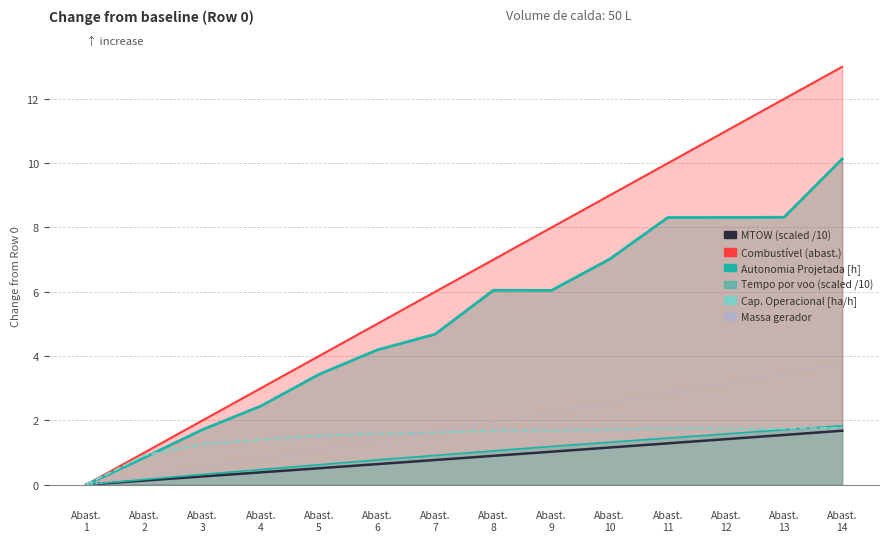

Where is the first local maximum for Tempo por voo (scaled)?

Abast.
8